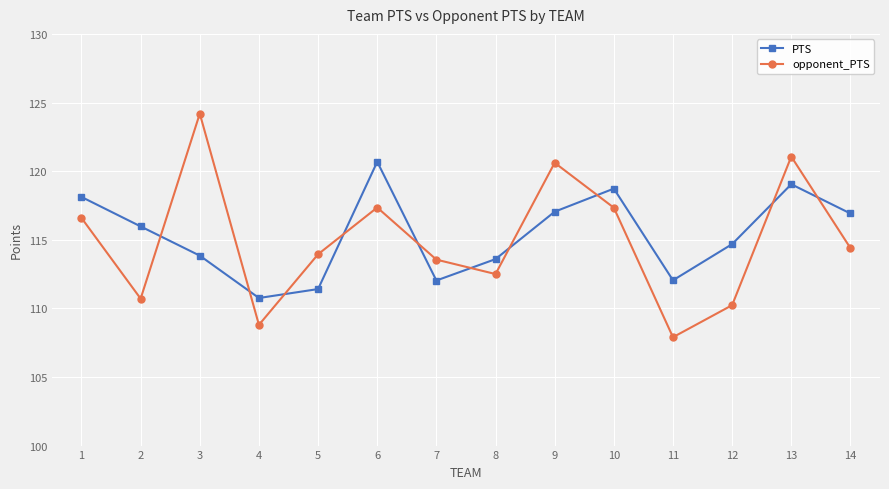

Where does the opponent_PTS series first go above 114?

1